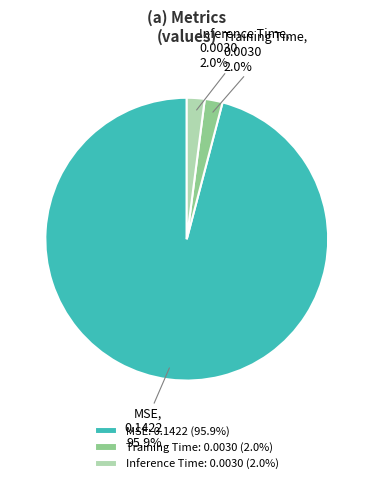

Does Training Time represent more than half of the total?

No